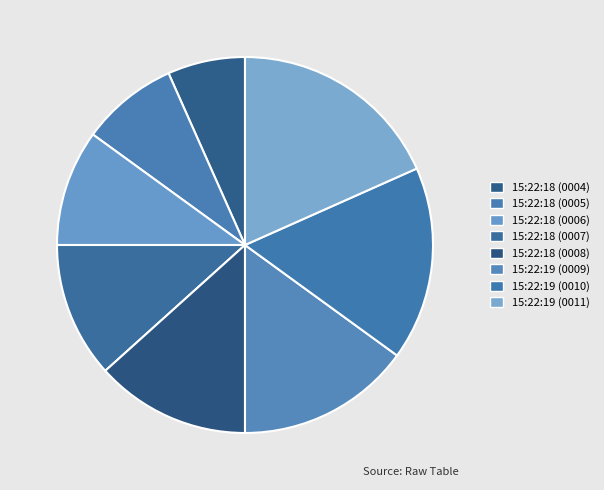

How many segments does this pie chart have?

8